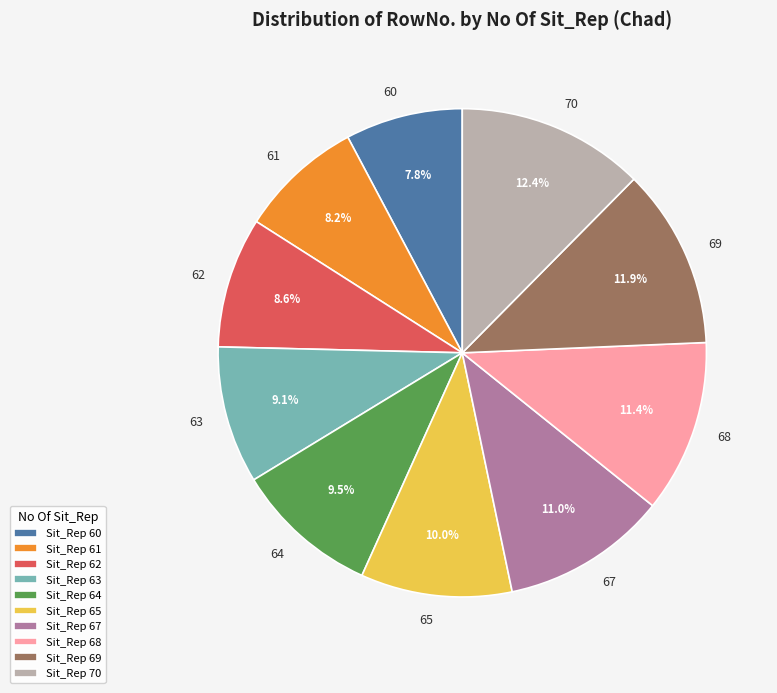

To the nearest percent, what is the average slice percentage?

10%